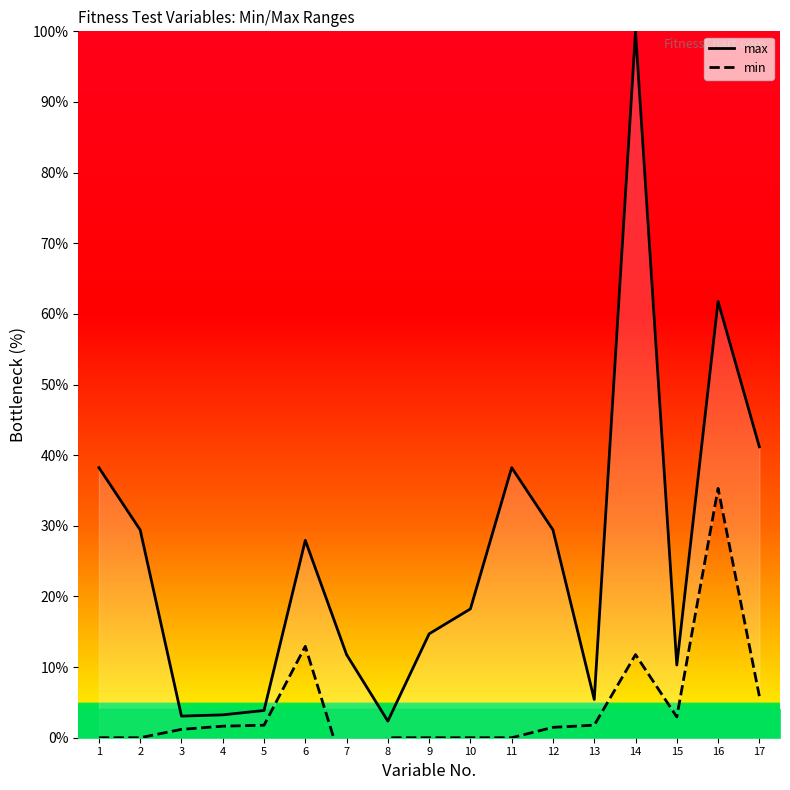

True or false: max and min cross at least once.

False